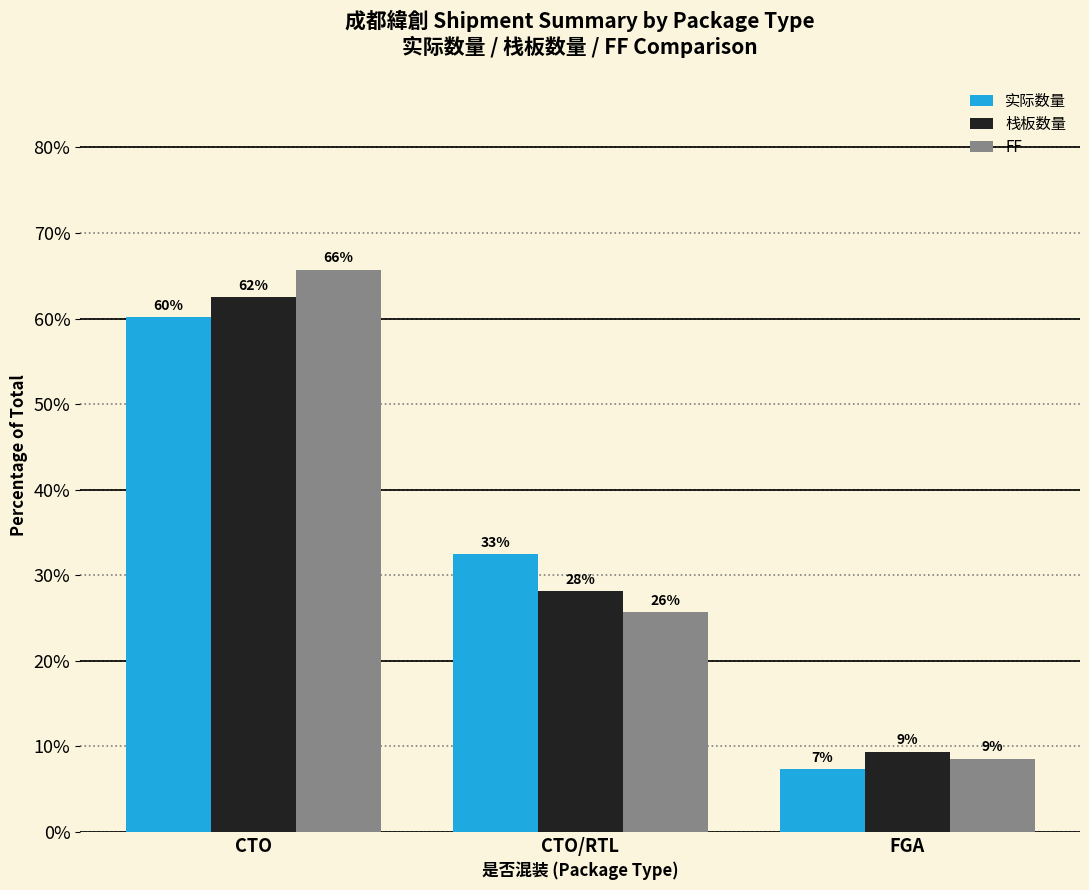

What is the spread (max minus min) of values at CTO/RTL?

6.8